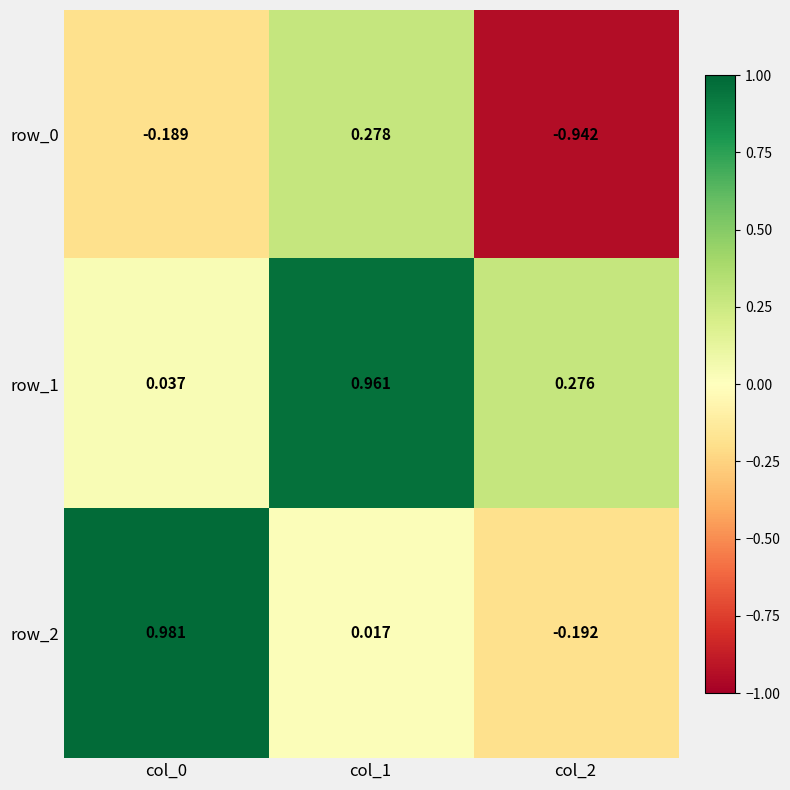

Is the value of row_0 at col_0 greater than the value of row_2 at col_0?

No